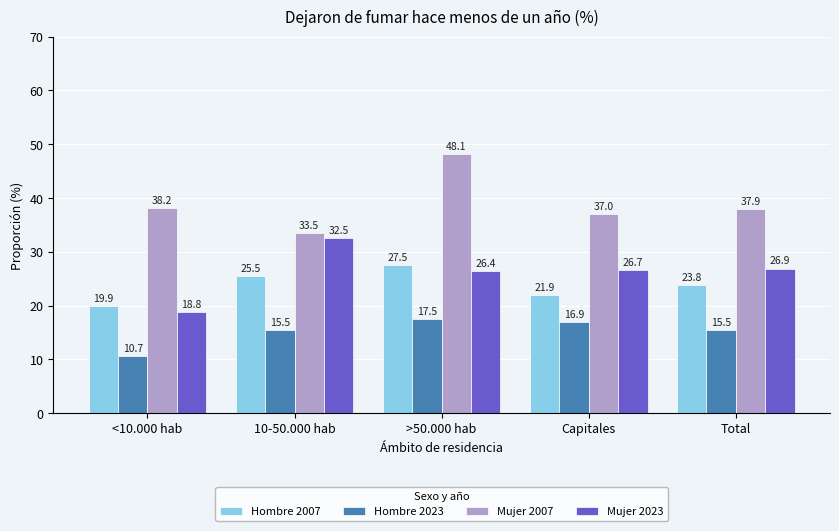

What value does the Mujer 2007 series have at Capitales?

37.0